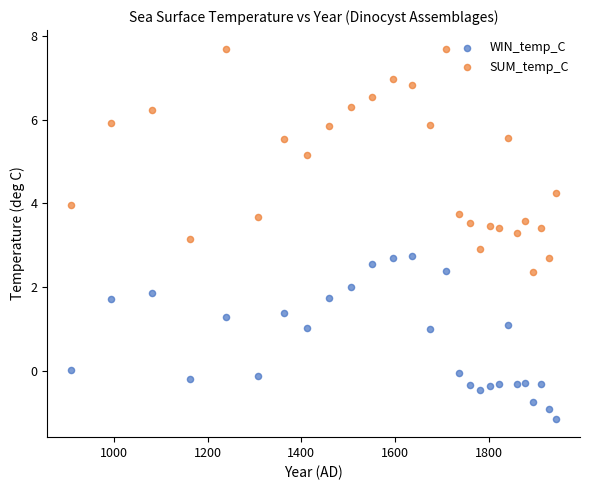

Which series reaches the minimum Y coordinate?

WIN_temp_C